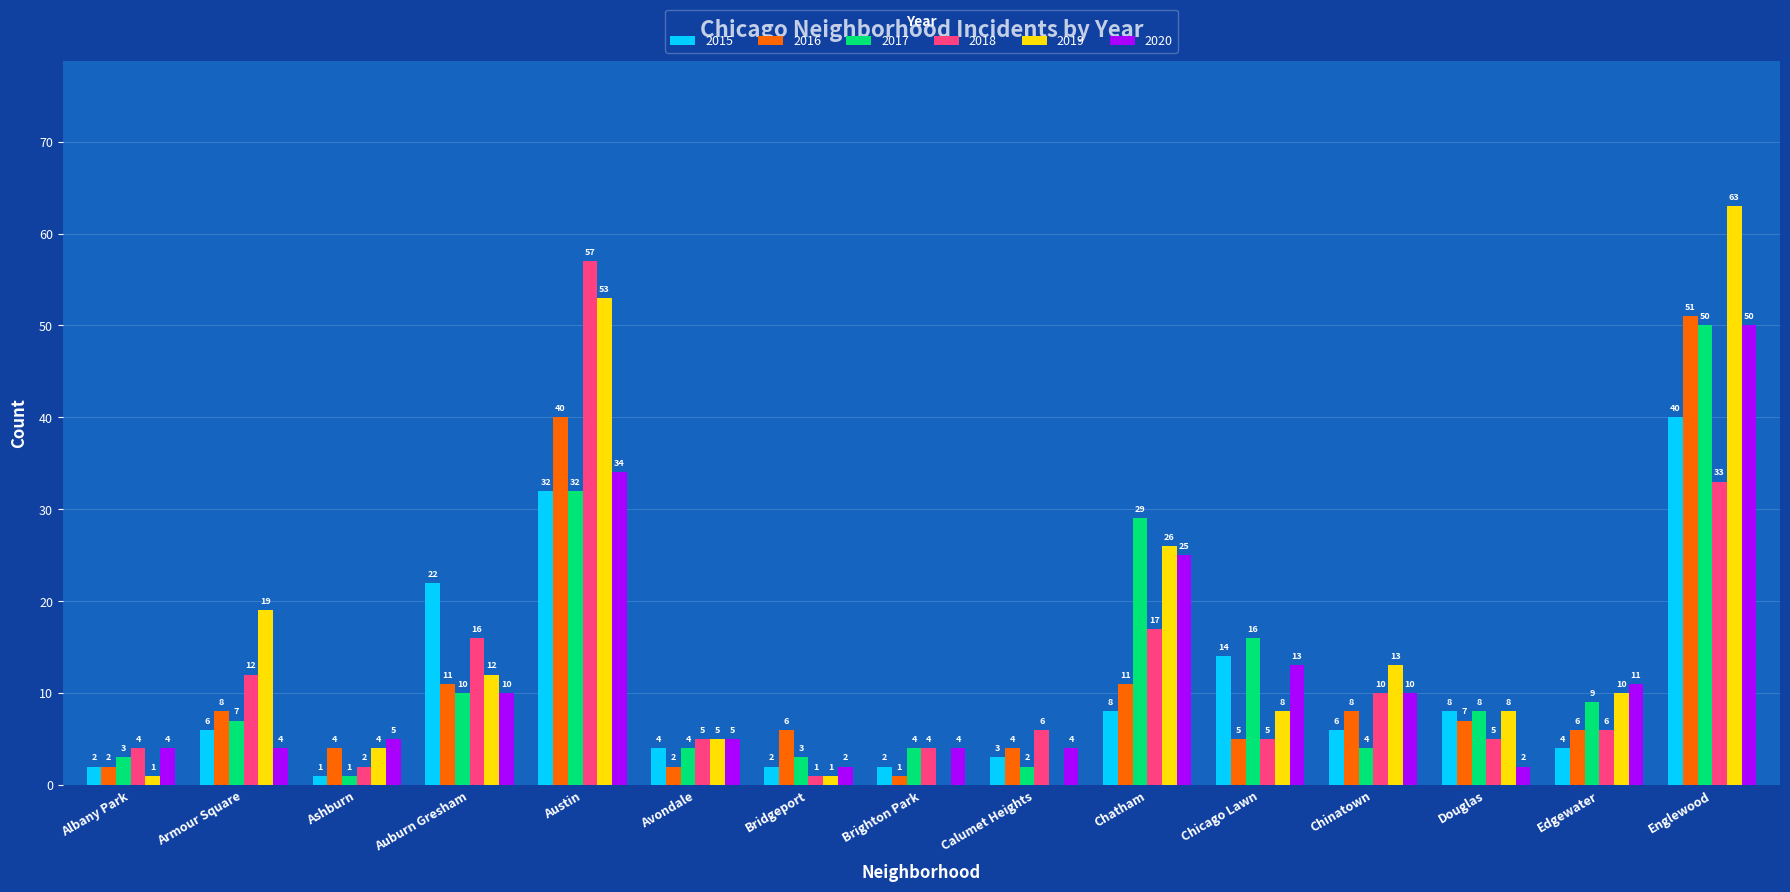

The value of 2020 at Austin is 34. True or false?

True